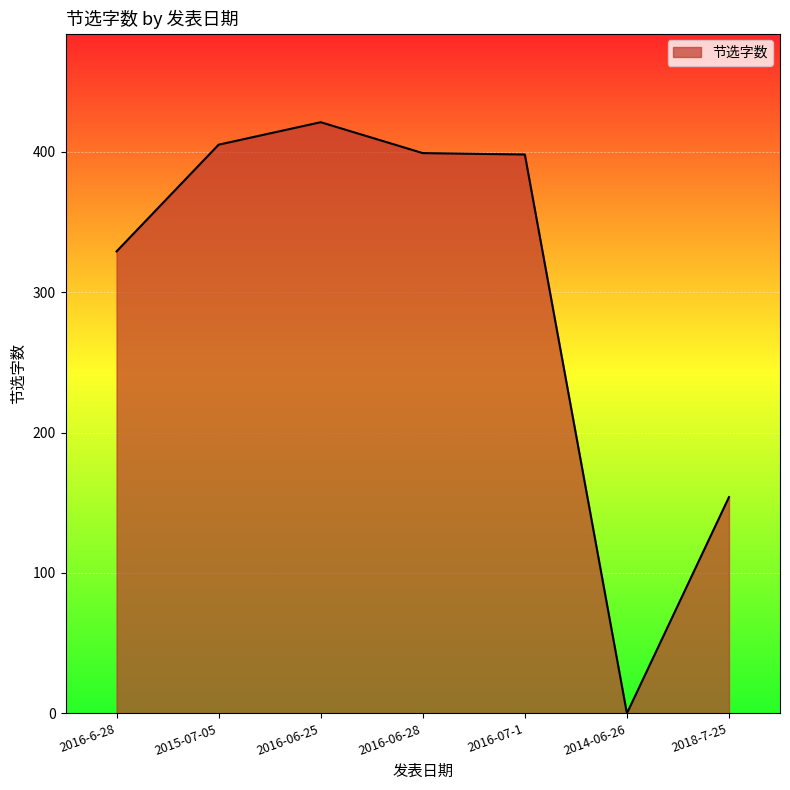

How many distinct data groups are displayed?

1